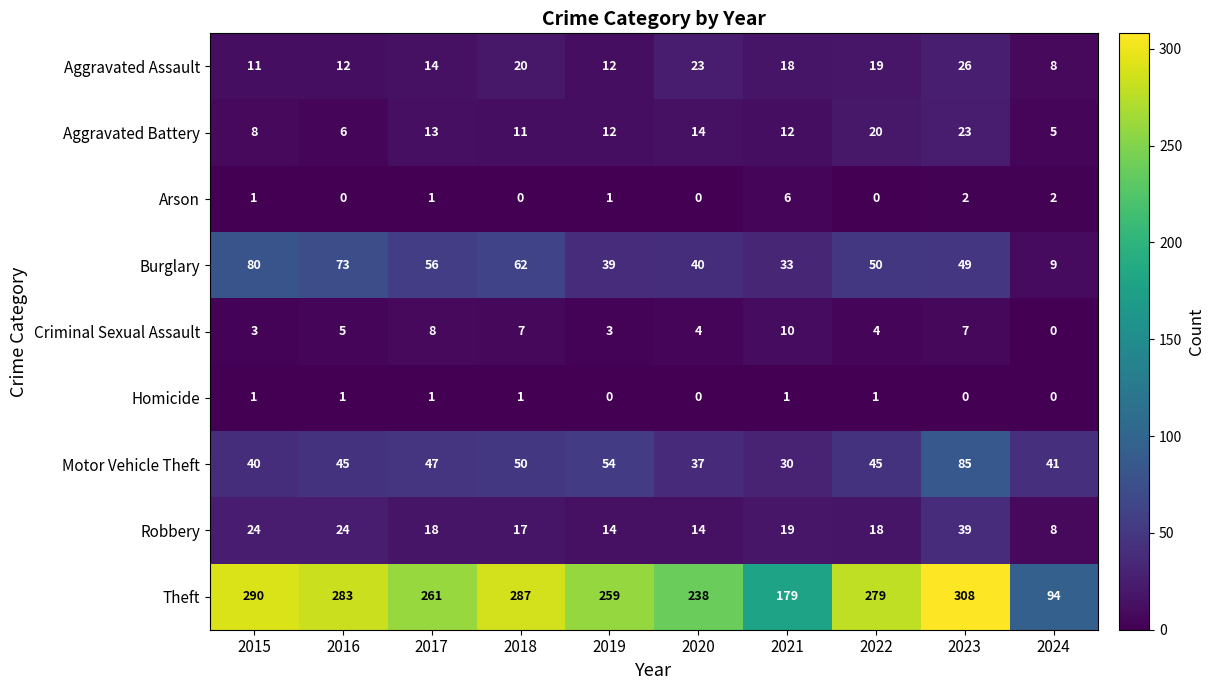

Between 2015 and 2023, which series saw the biggest shift?

Motor Vehicle Theft